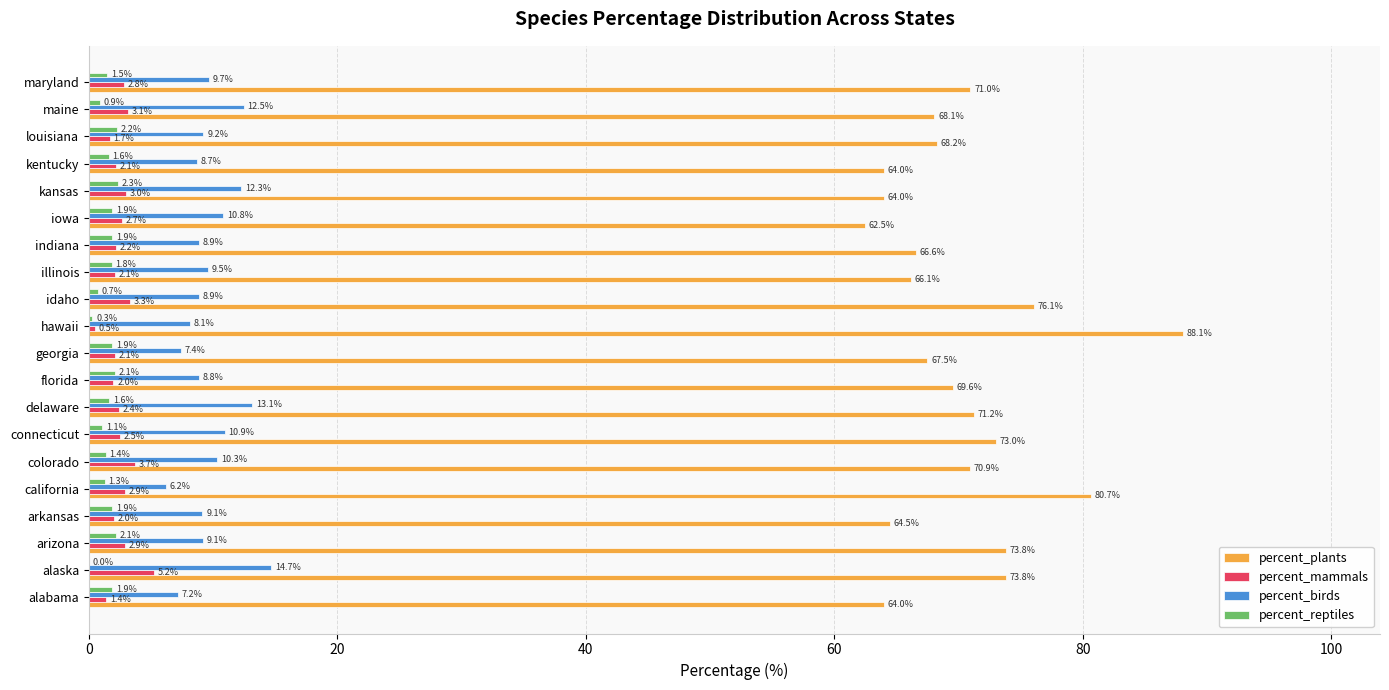

Is the value of percent_plants at illinois greater than the value of percent_birds at connecticut?

Yes